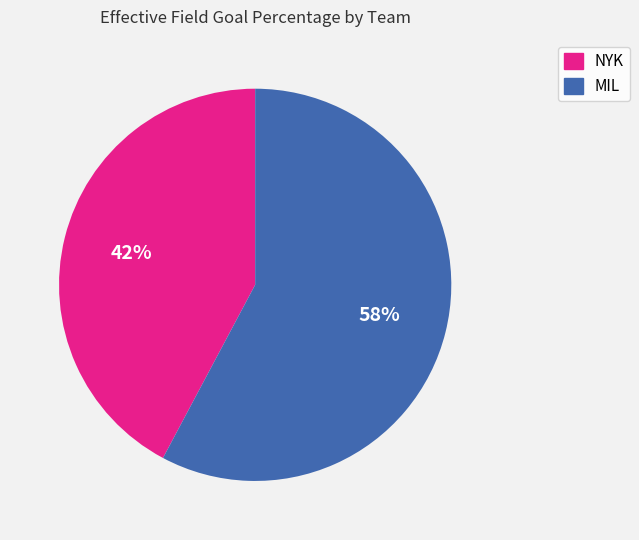

To the nearest percent, what is the difference between the largest and smallest slice percentages?

16%